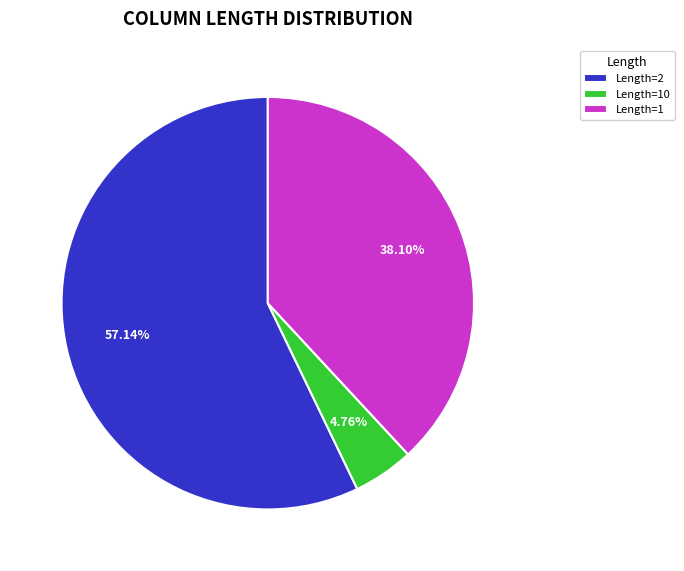

Rank the categories by value from highest to lowest.

Length=2, Length=1, Length=10